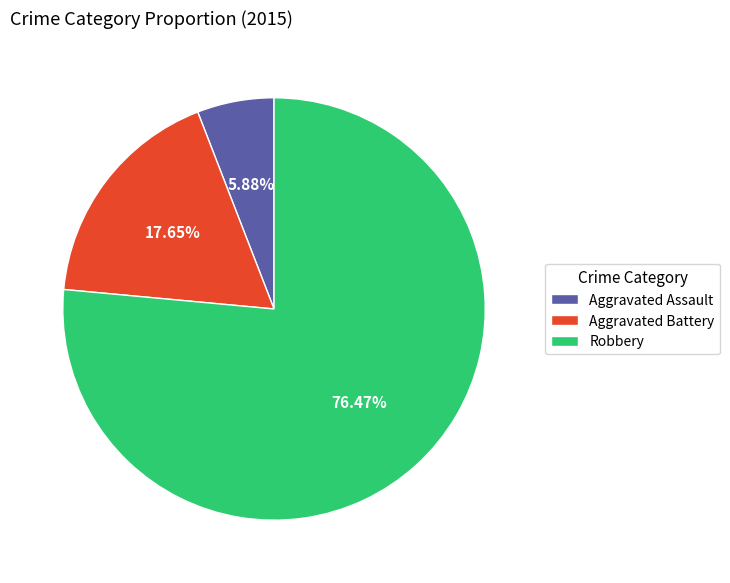

Is it true that Robbery is 68% of the pie?

False